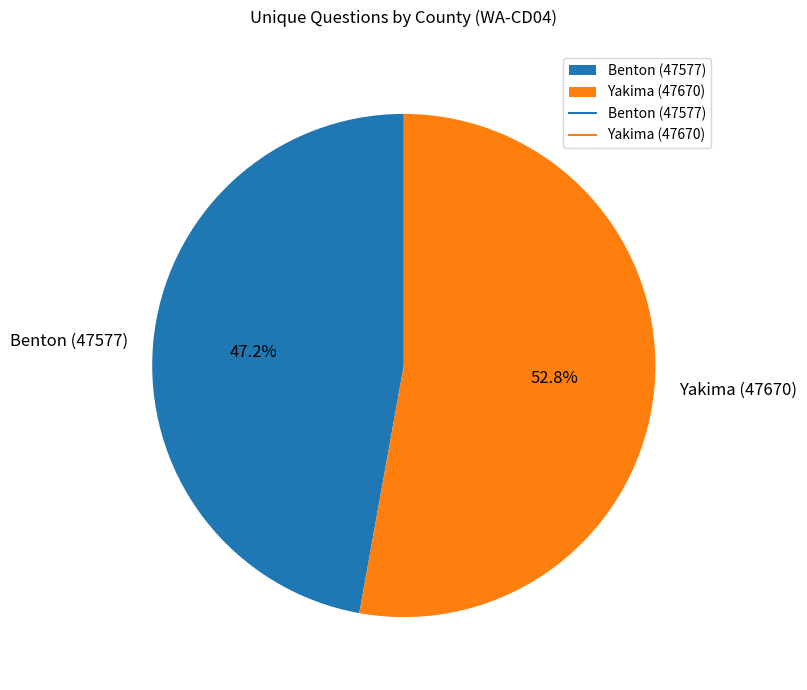

To the nearest percent, what portion does Benton (47577) represent?

47%